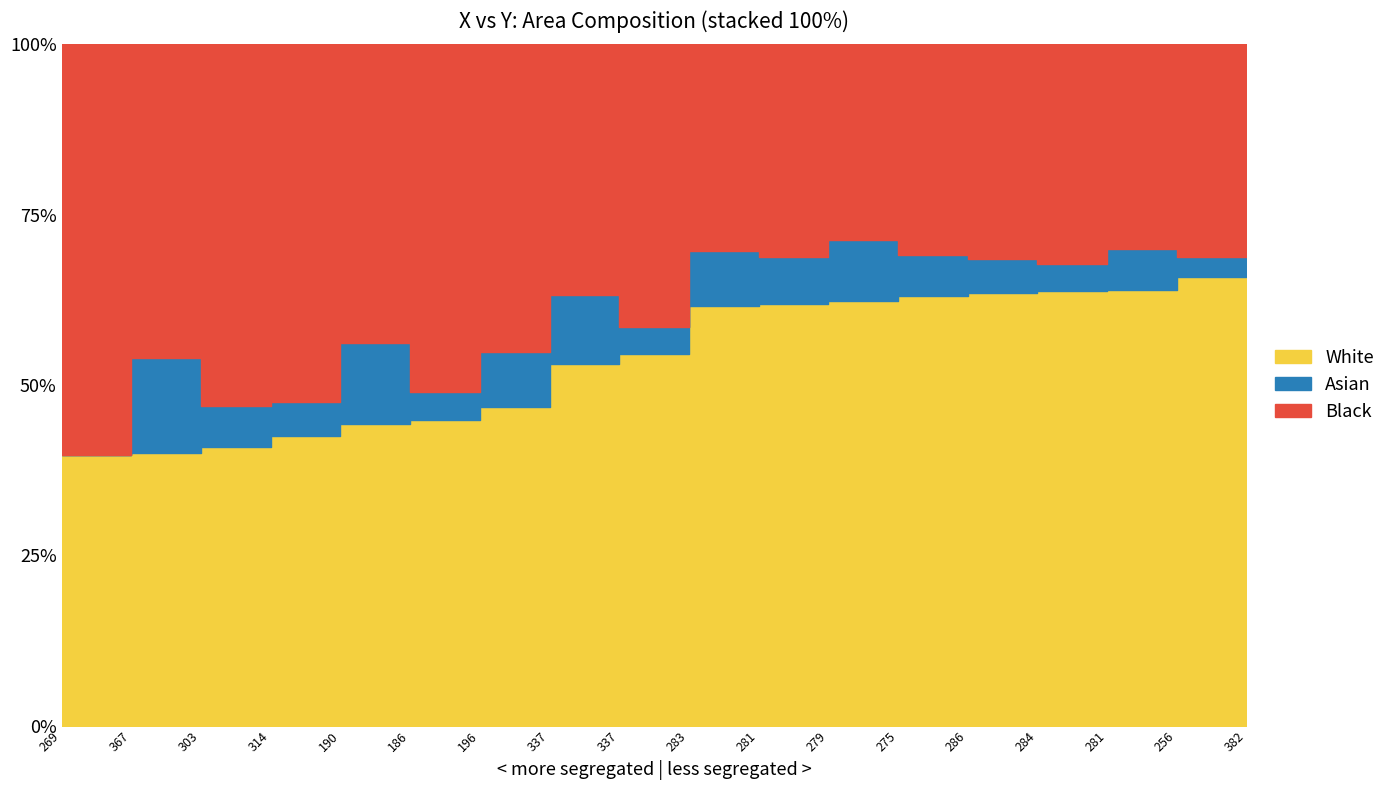

Where is the data nearest to the value 0?

269